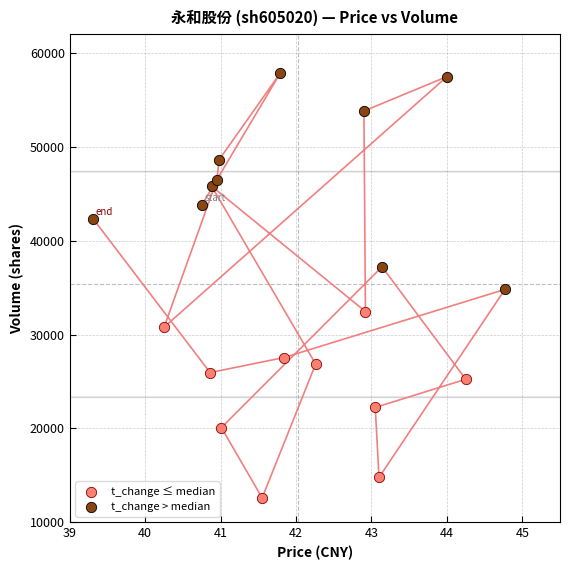

Which series has the largest Y range (max minus min)?

t_change > median